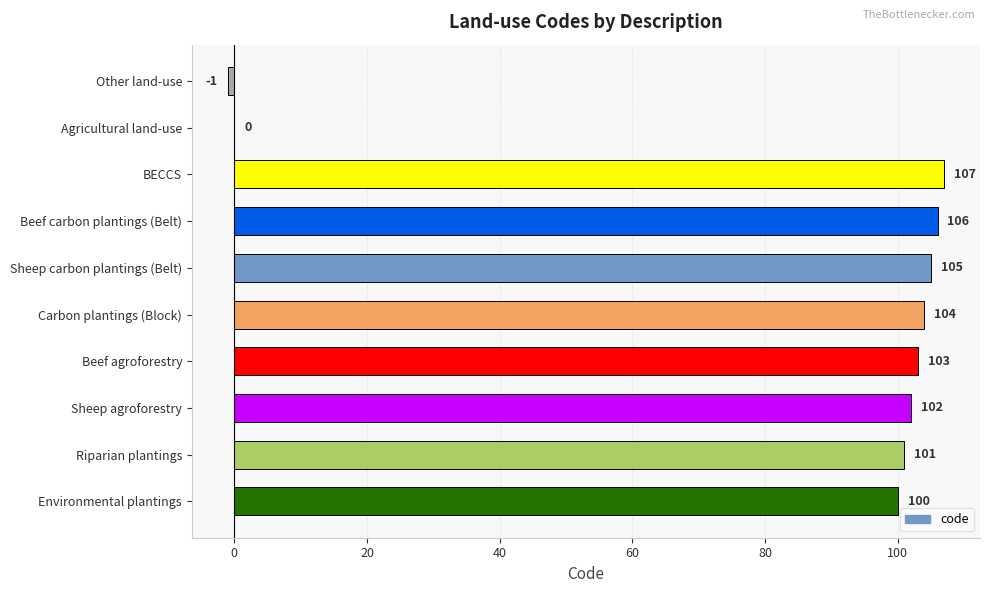

At which category does the chart reach its peak across all series?

BECCS